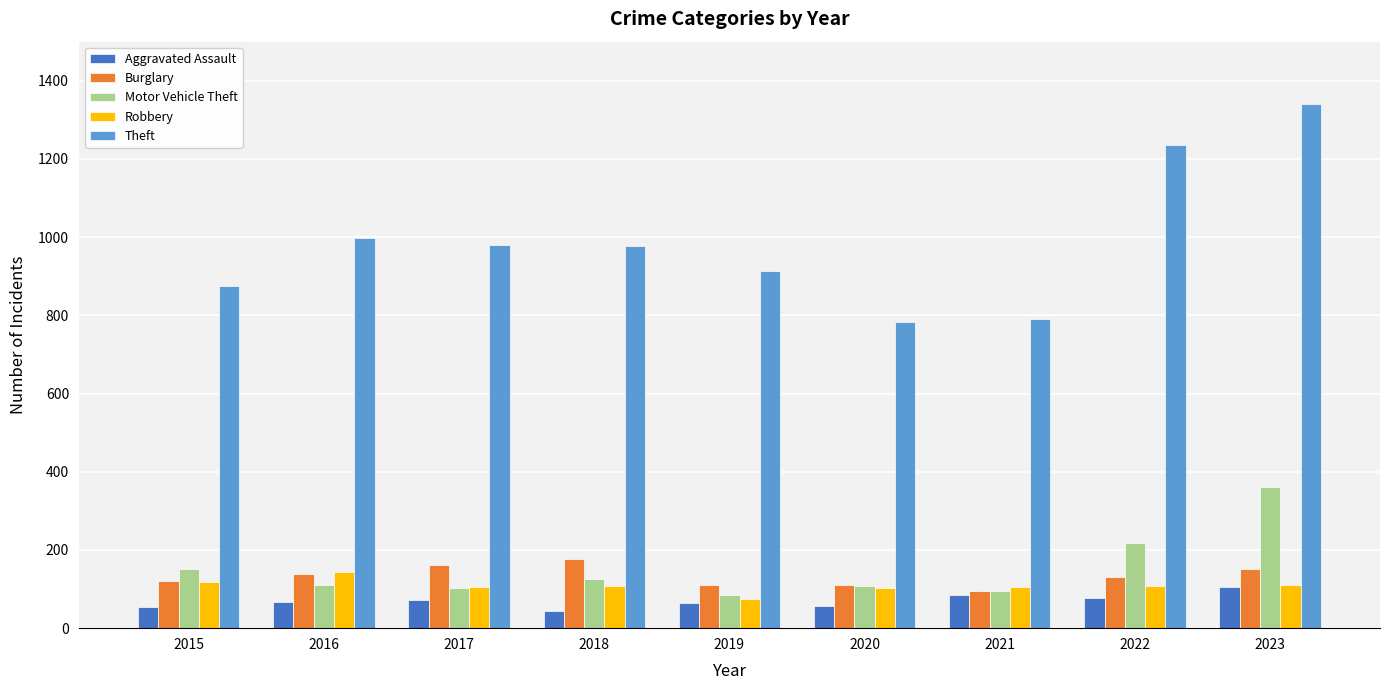

Which series has the largest total across all categories?

Theft